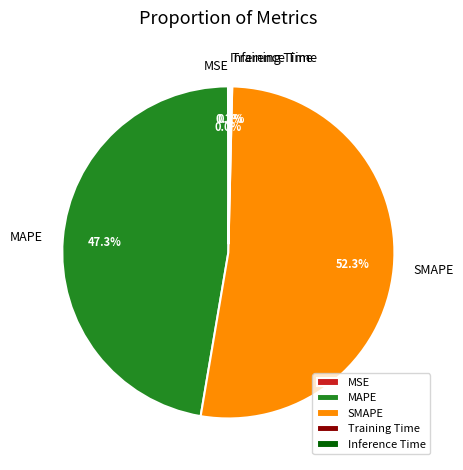

What percentage is NOT represented by MAPE?

52.7%